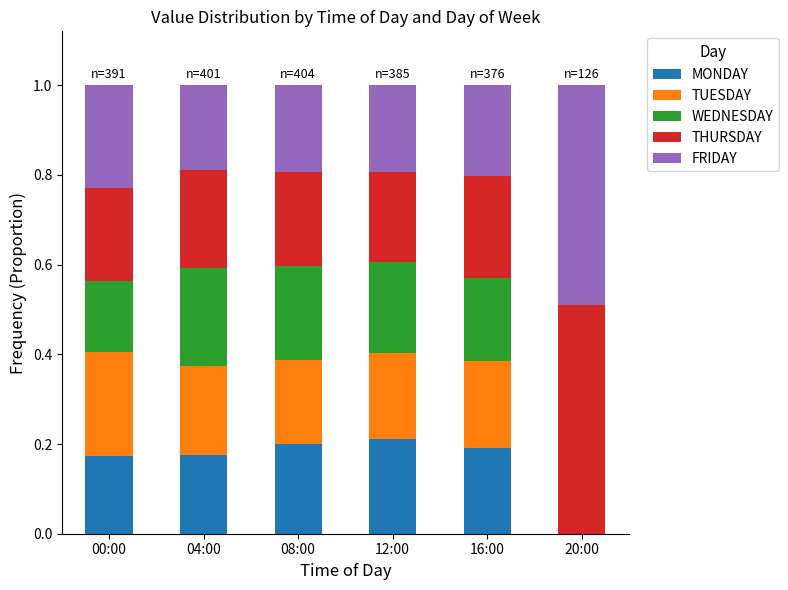

How many categories are shown in the chart?

6